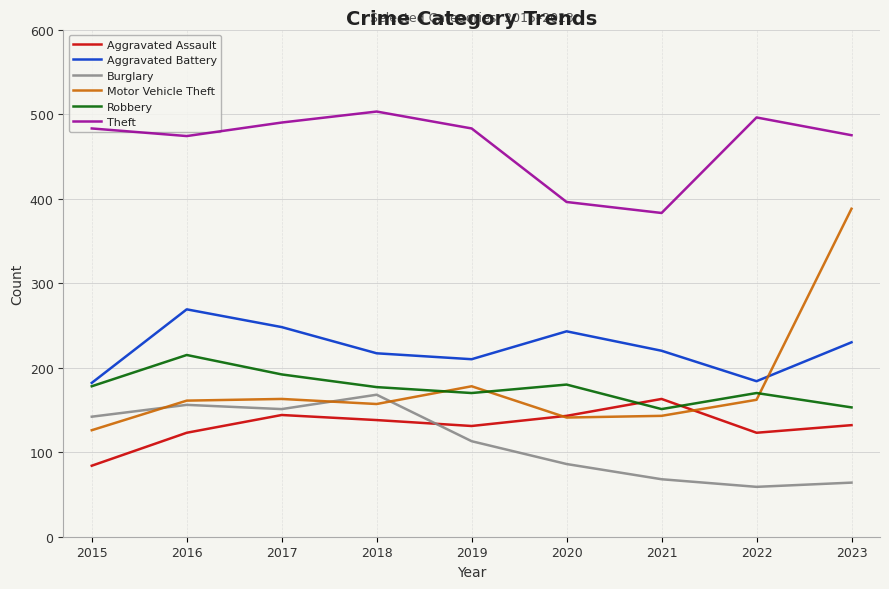

Rank the series by their maximum value, from lowest to highest.

Aggravated Assault, Burglary, Robbery, Aggravated Battery, Motor Vehicle Theft, Theft